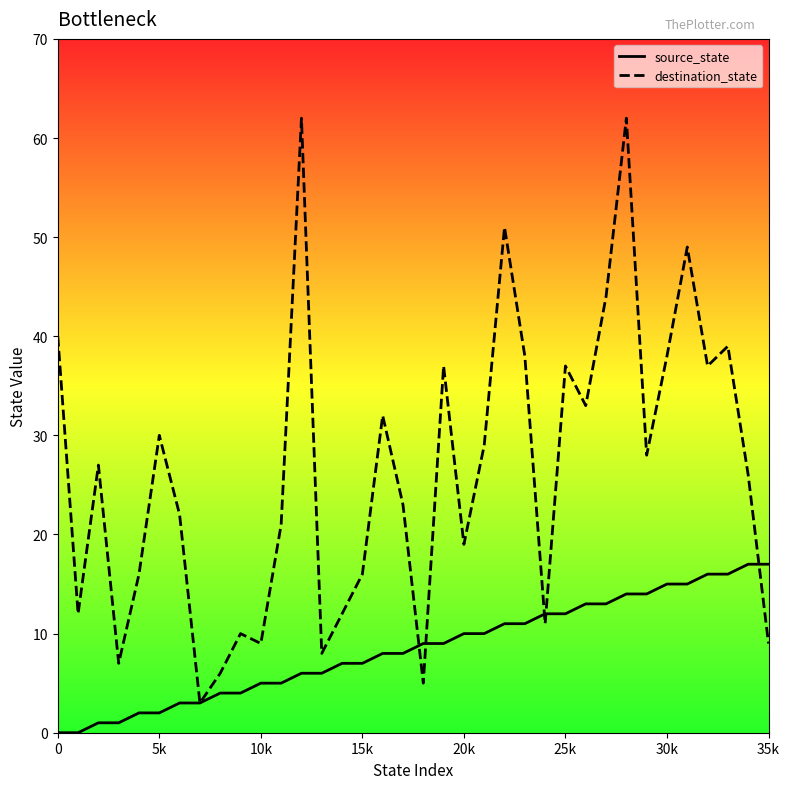

What is the greatest value displayed?

62